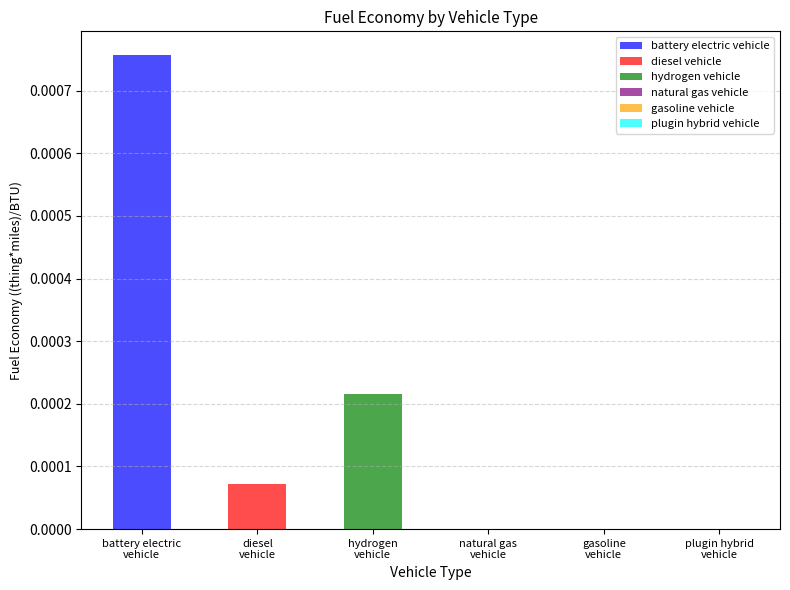

Rank the categories by value from highest to lowest.

battery electric vehicle, hydrogen vehicle, diesel vehicle, natural gas vehicle, gasoline vehicle, plugin hybrid vehicle